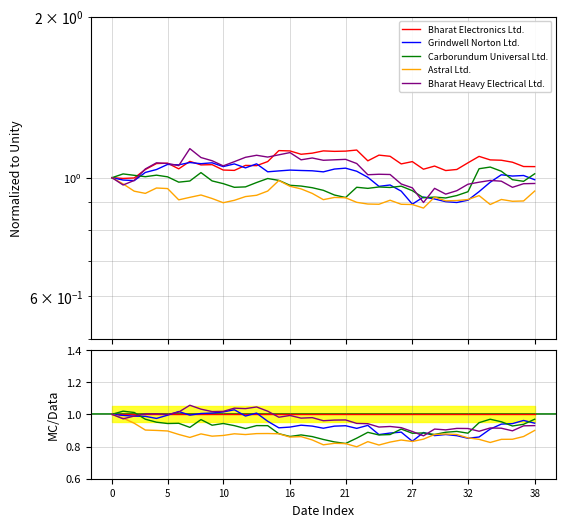

How many interior local valleys does the Grindwell Norton Ltd. series have?

10